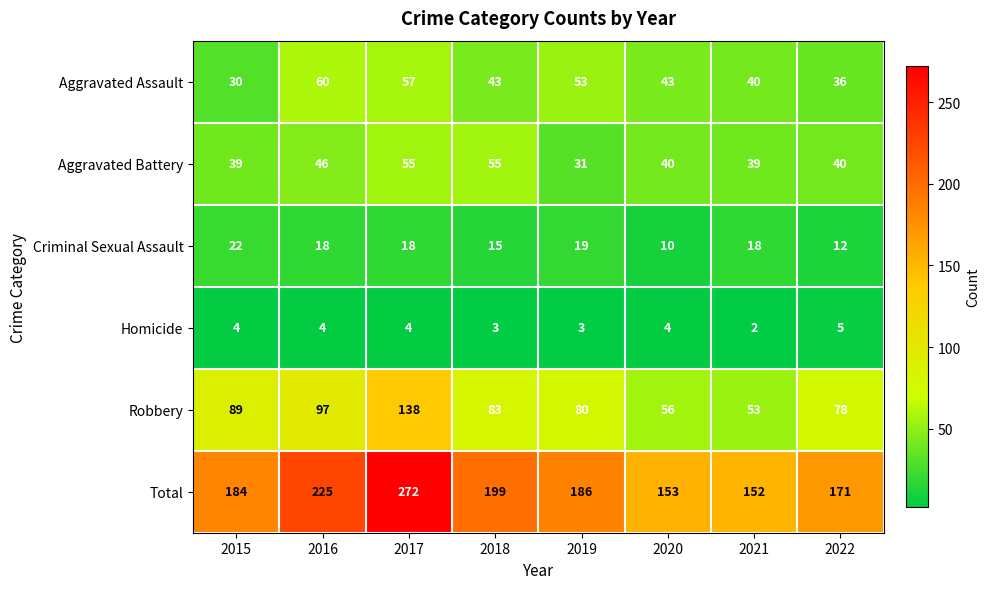

Which series has the largest range (max minus min)?

Total